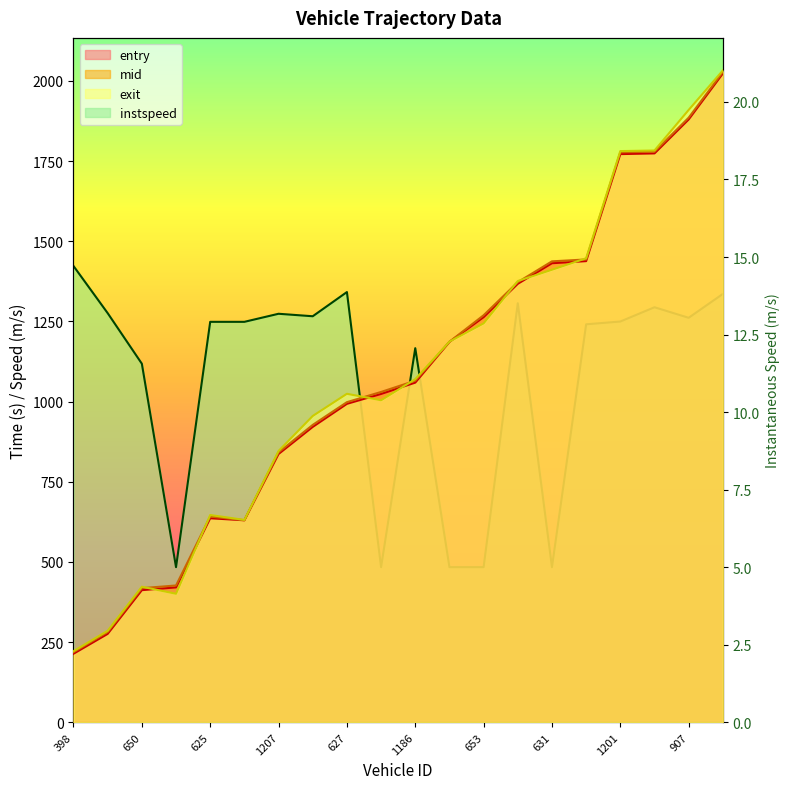

How many data points in instspeed are above 12?

14